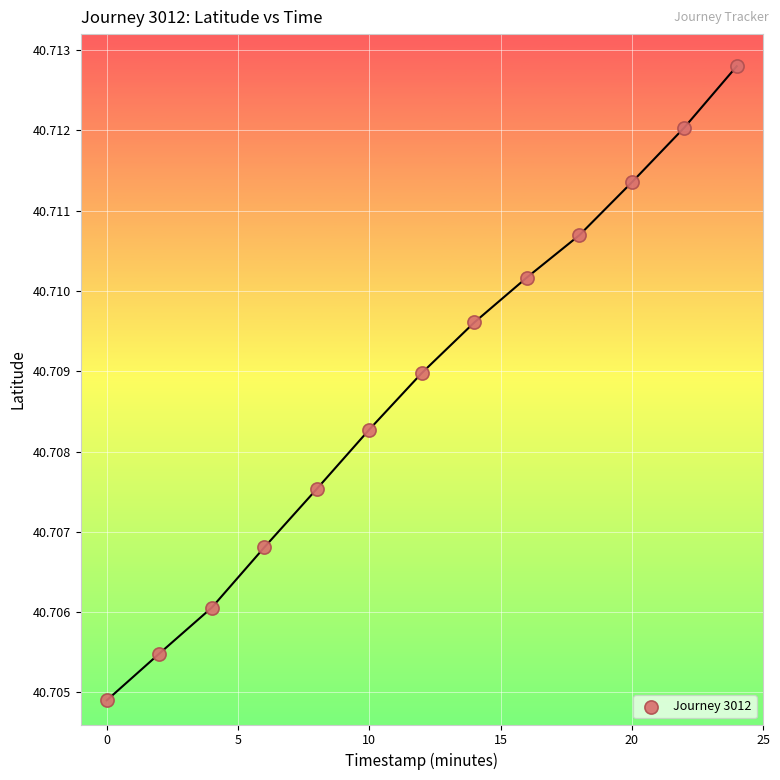

What is the range of X values (max minus min)?

24.0